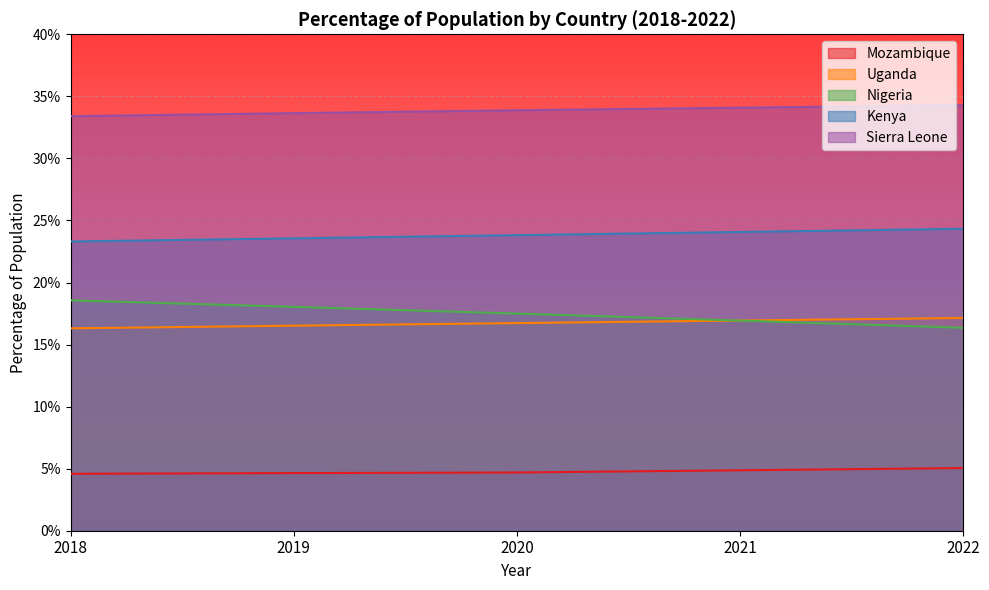

Is it true that Nigeria equals 0.1 at 2021?

False